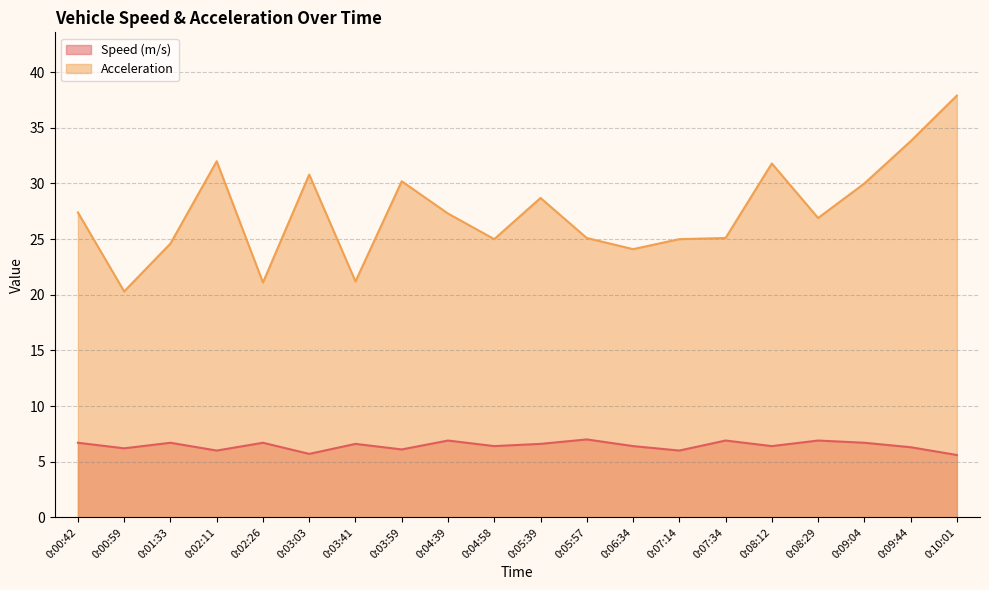

True or false: Speed (m/s) and Acceleration intersect in this chart.

False